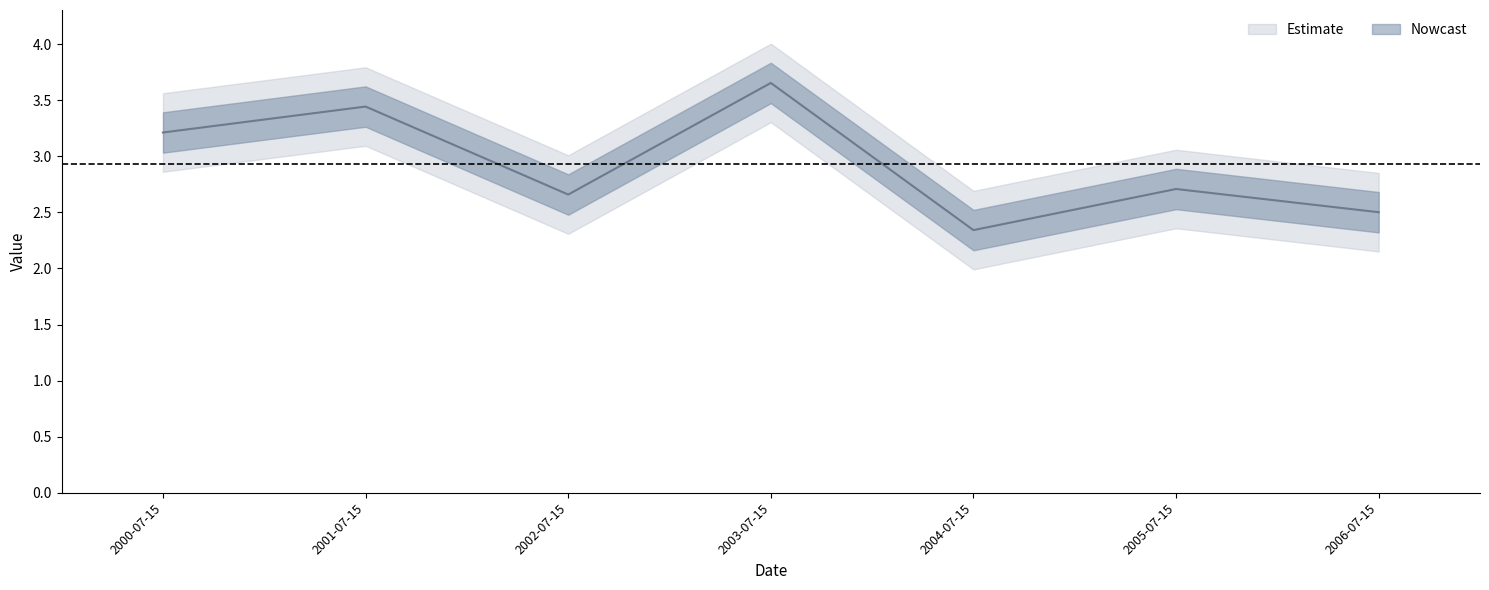

How many interior local peaks (higher than both neighbors) does the data have?

3